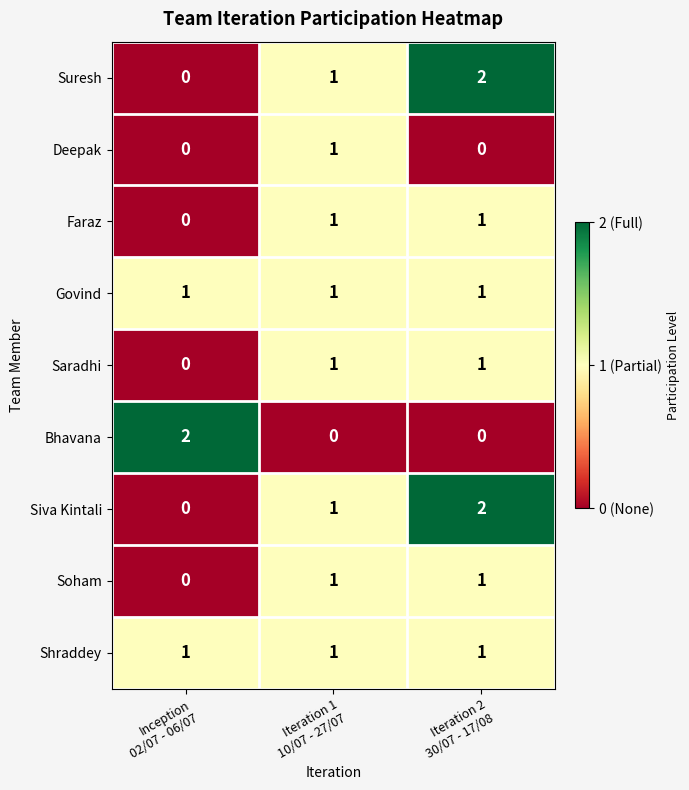

At how many categories does at least one series exceed 0?

3